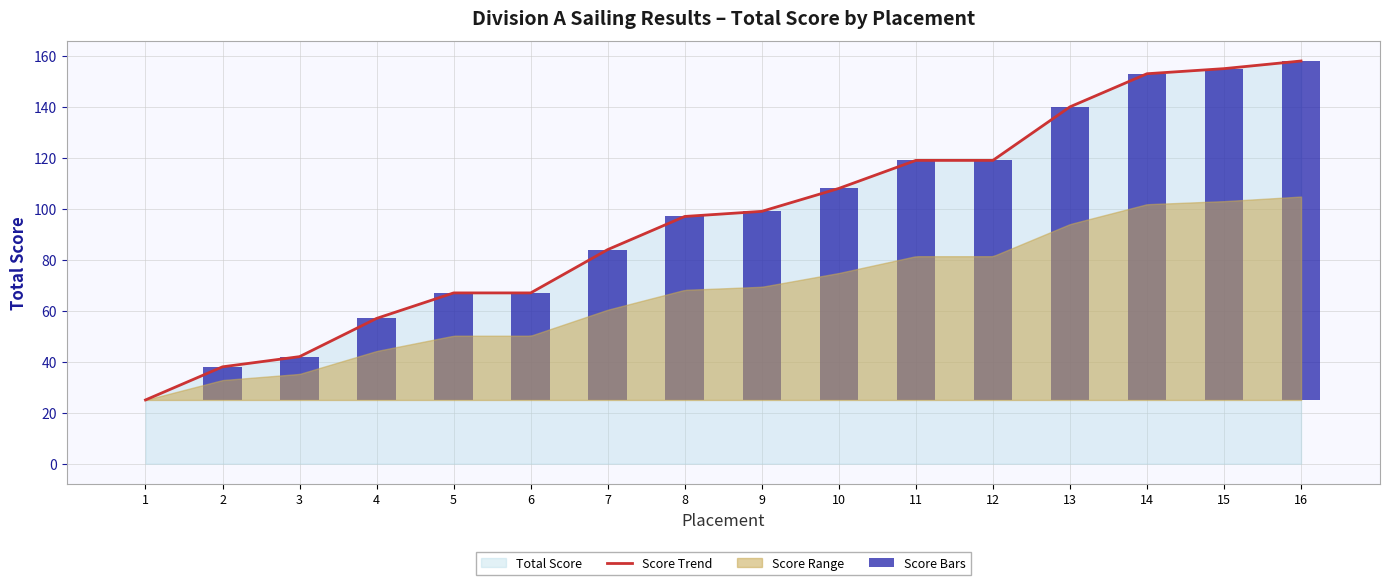

The value of Score Bars at 15 is 215. True or false?

False